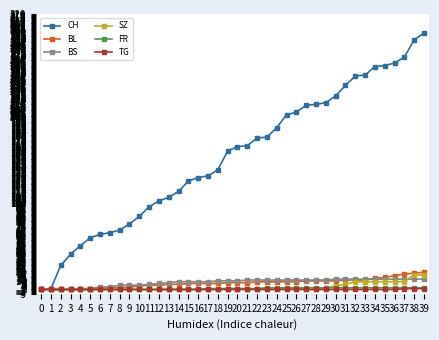

How many series are shown in this chart?

6